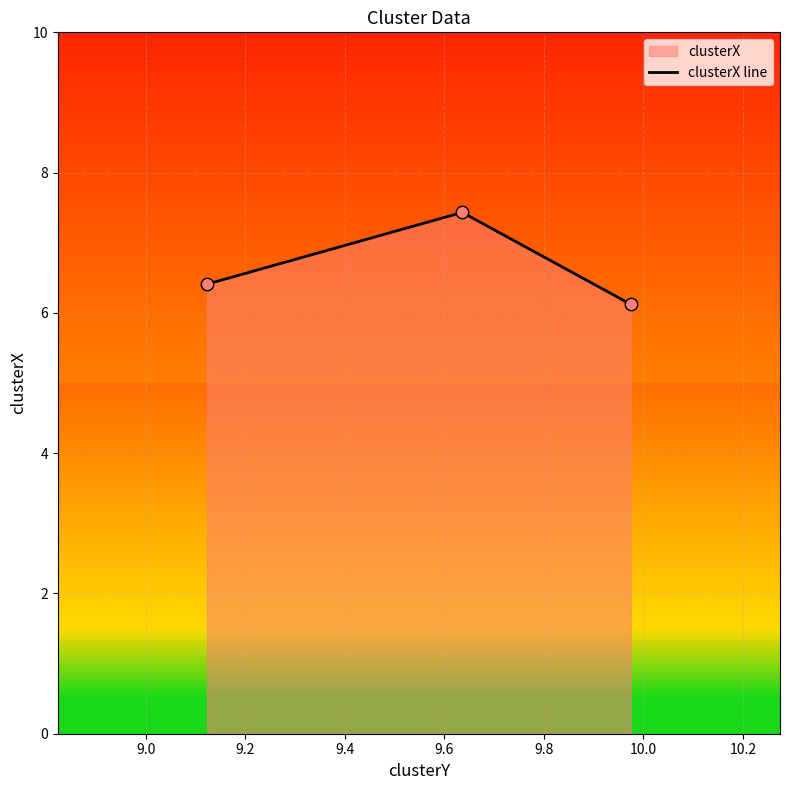

What is the average value?

6.7